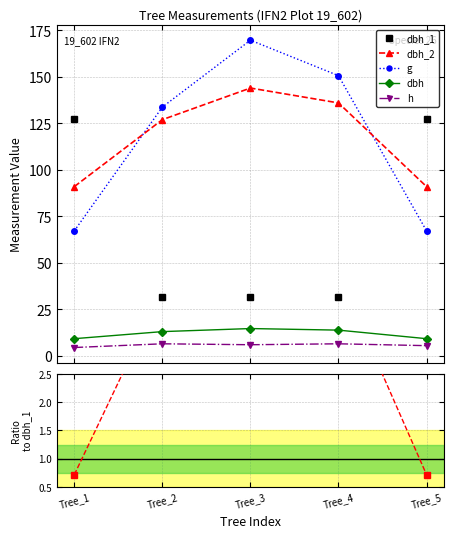

What is the approximate value of dbh_2 at Tree_5?

91.0